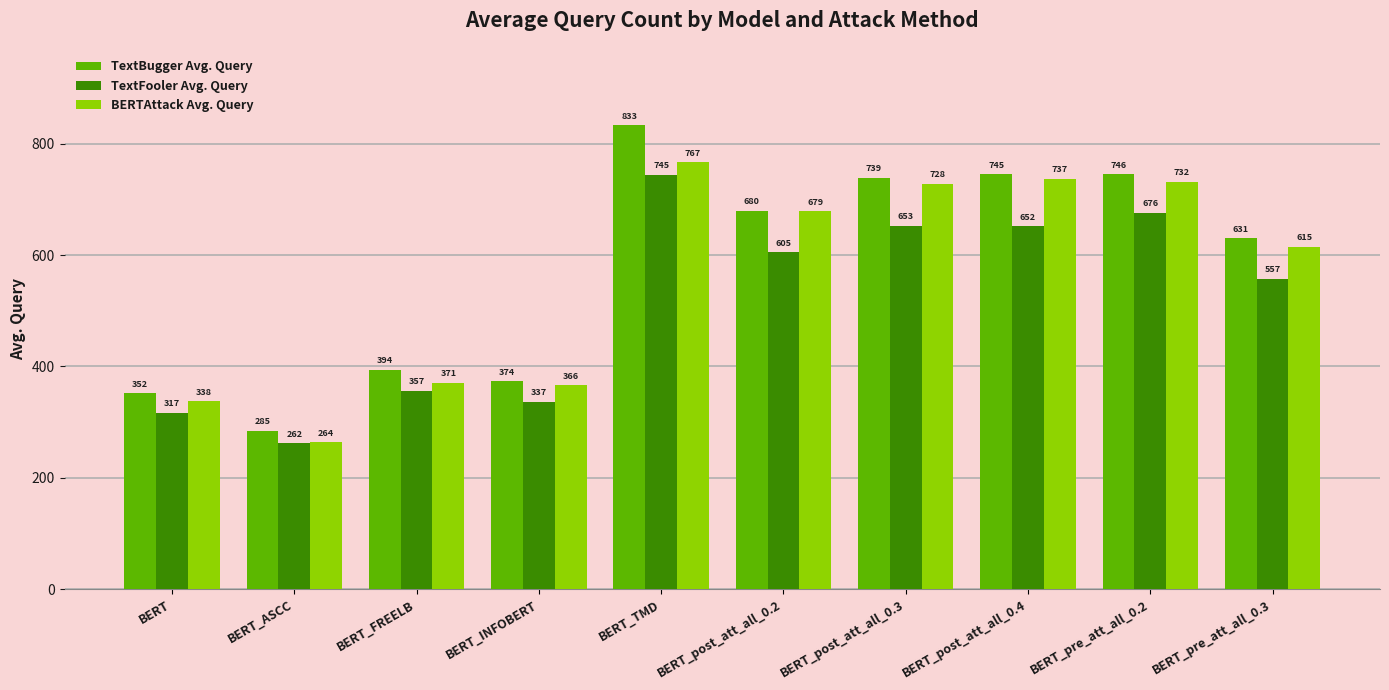

What is the minimum value for BERTAttack Avg. Query?

263.6